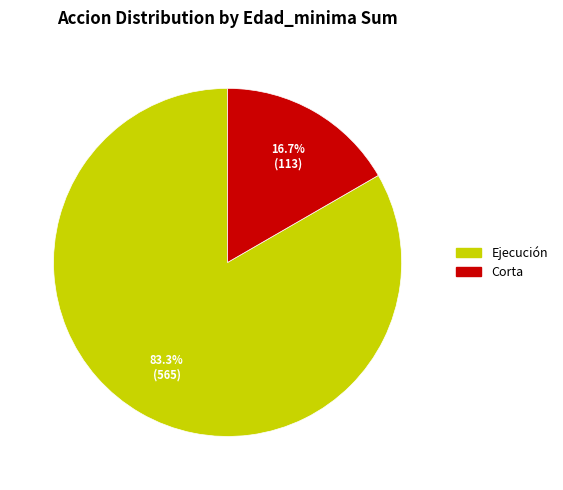

What percentage is the Corta slice, to the nearest percent?

17%